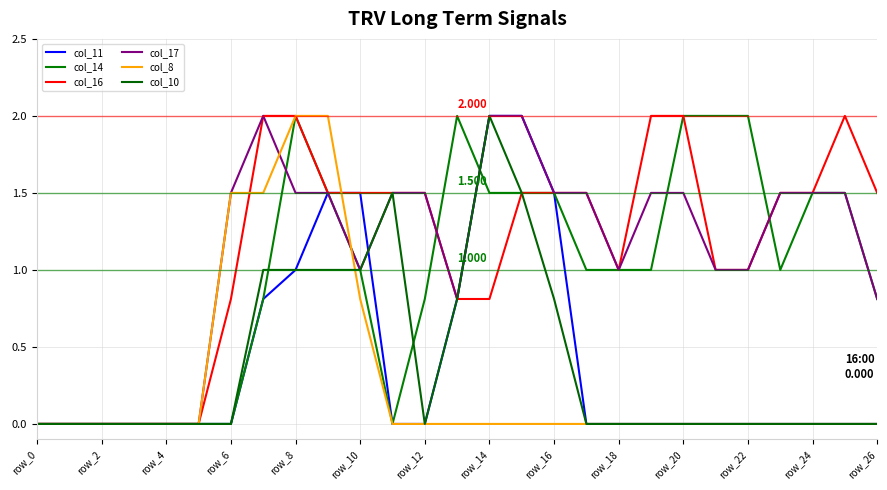

How many lines are shown in the chart?

6